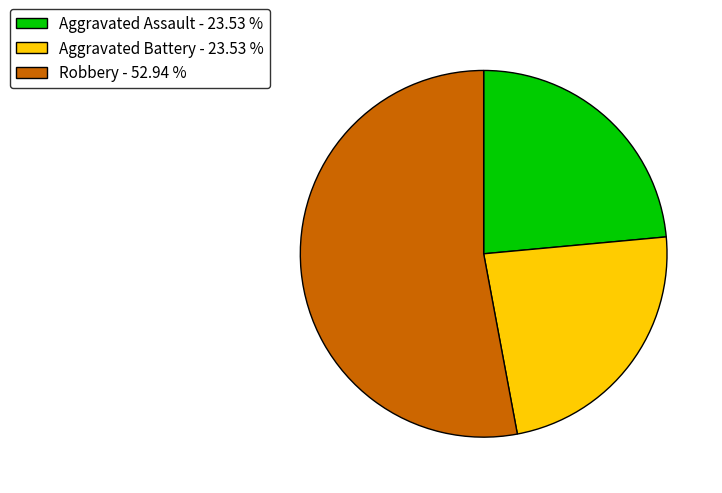

Does Aggravated Battery - 23.53 % account for over 50% of the chart?

No